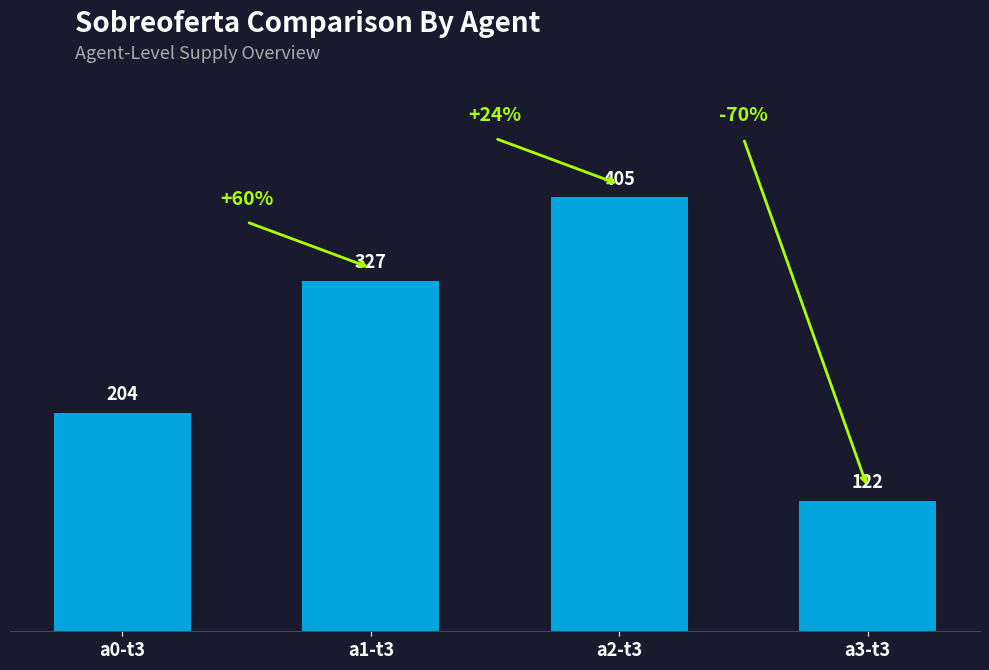

At which label is the value closest to 263?

a0-t3